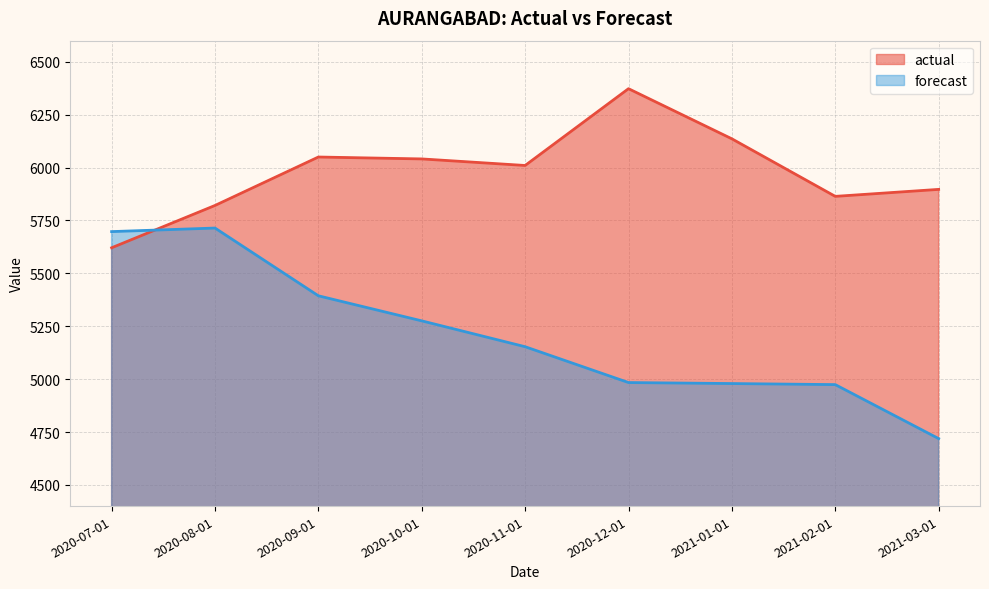

Which series has the largest range (max minus min)?

forecast